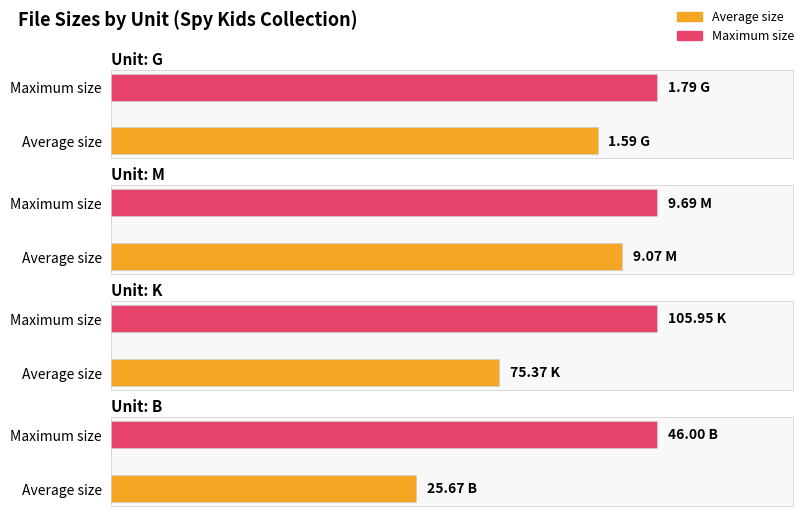

What is the maximum value shown in the chart?

106.0